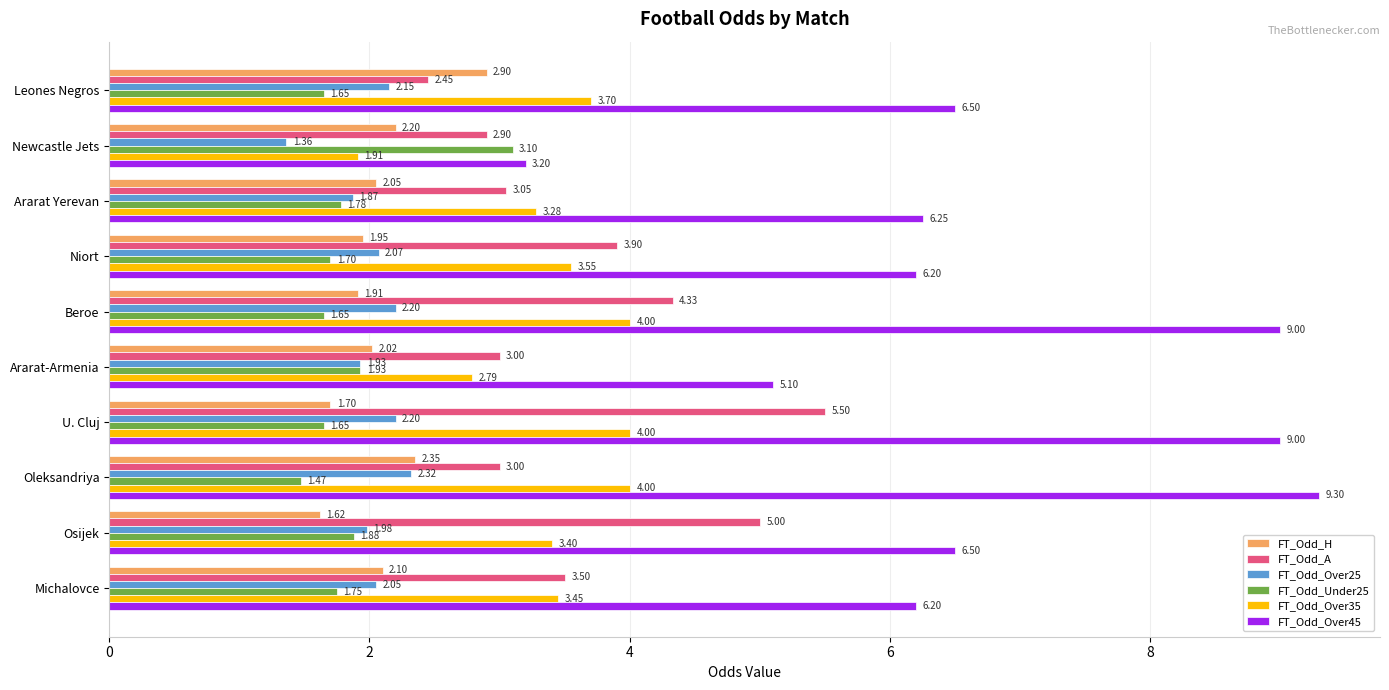

How many data points in FT_Odd_Over25 are less than 2?

4